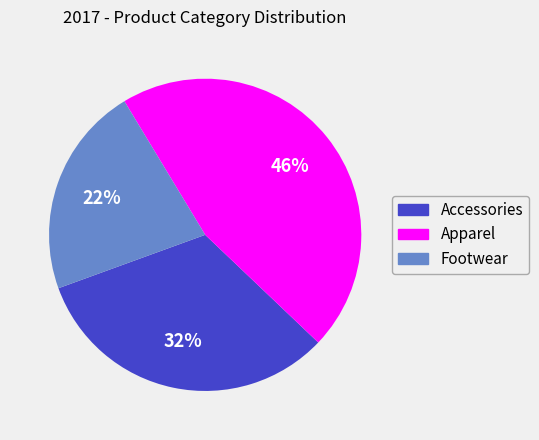

Rank the categories by value from highest to lowest.

Apparel, Accessories, Footwear